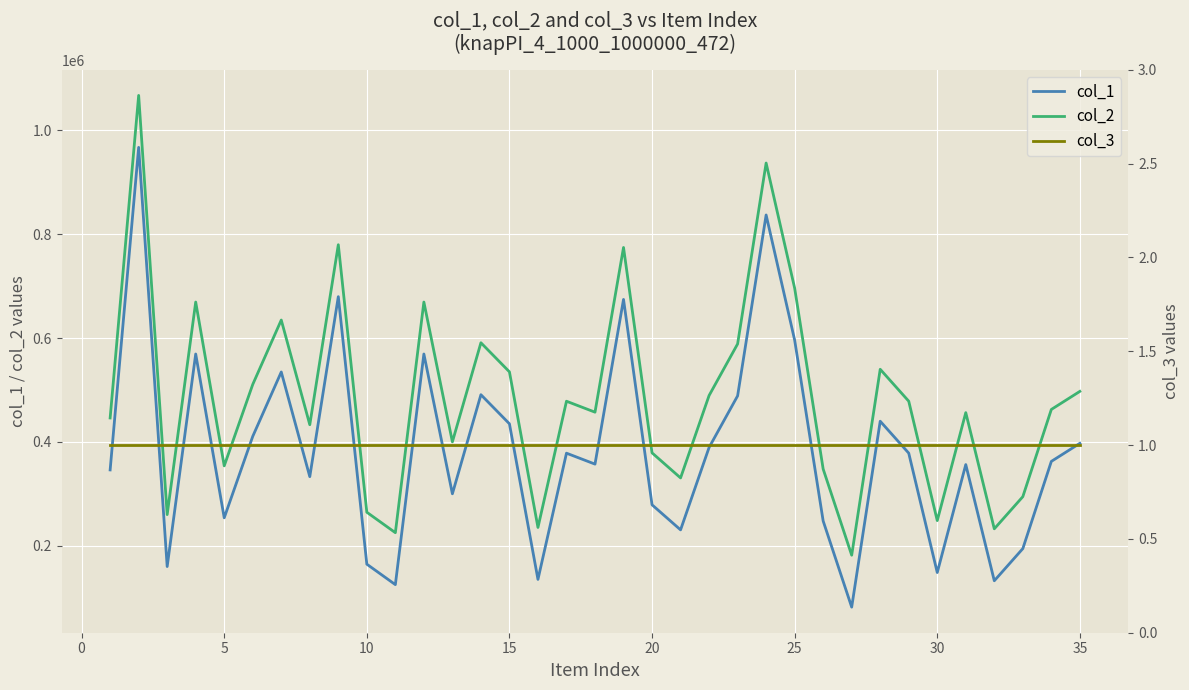

How many values in the col_2 series exceed 462461?

17